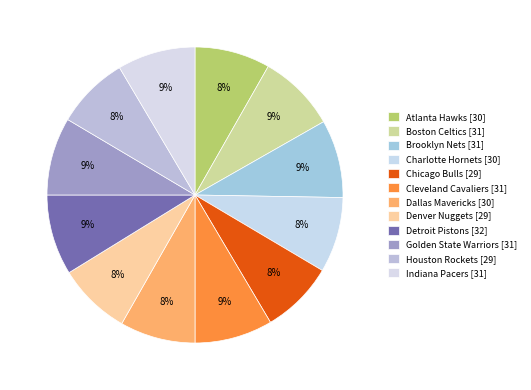

How many slices are in this pie chart?

12